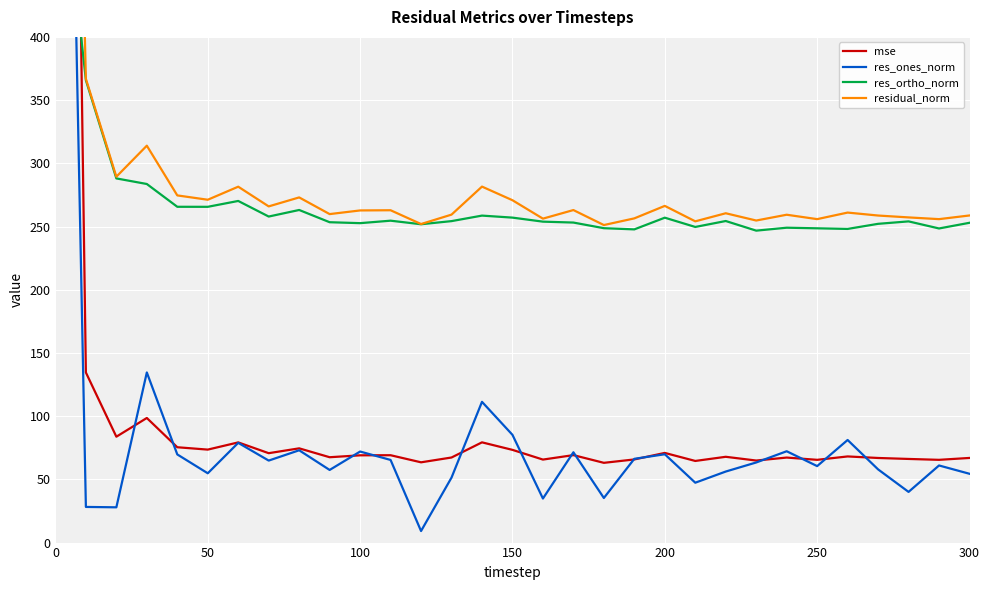

How many interior local peaks does the mse series have?

10